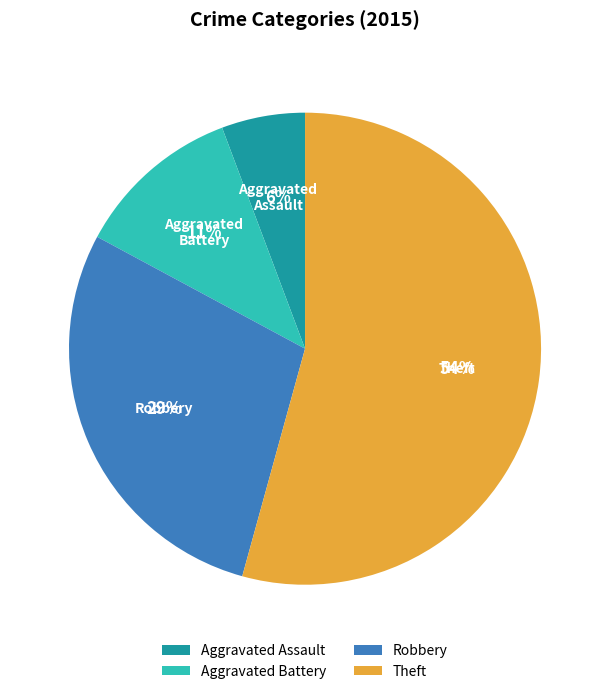

Which slice is the smallest?

Aggravated Assault